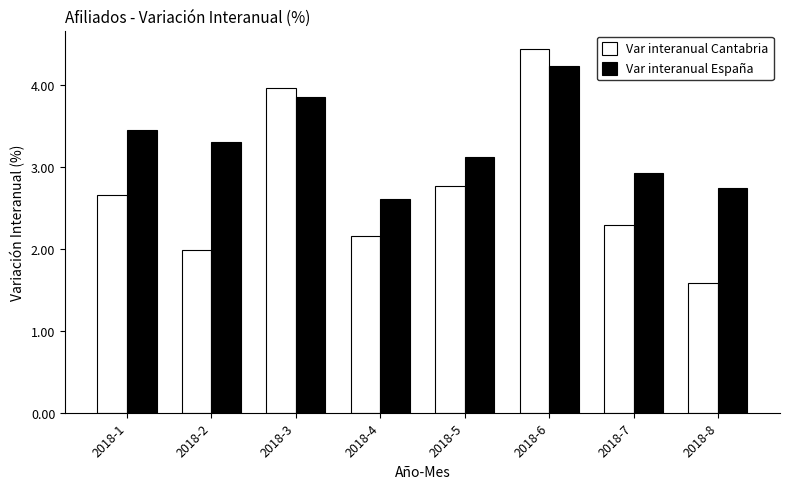

Which series has the largest range (max minus min)?

Var interanual Cantabria